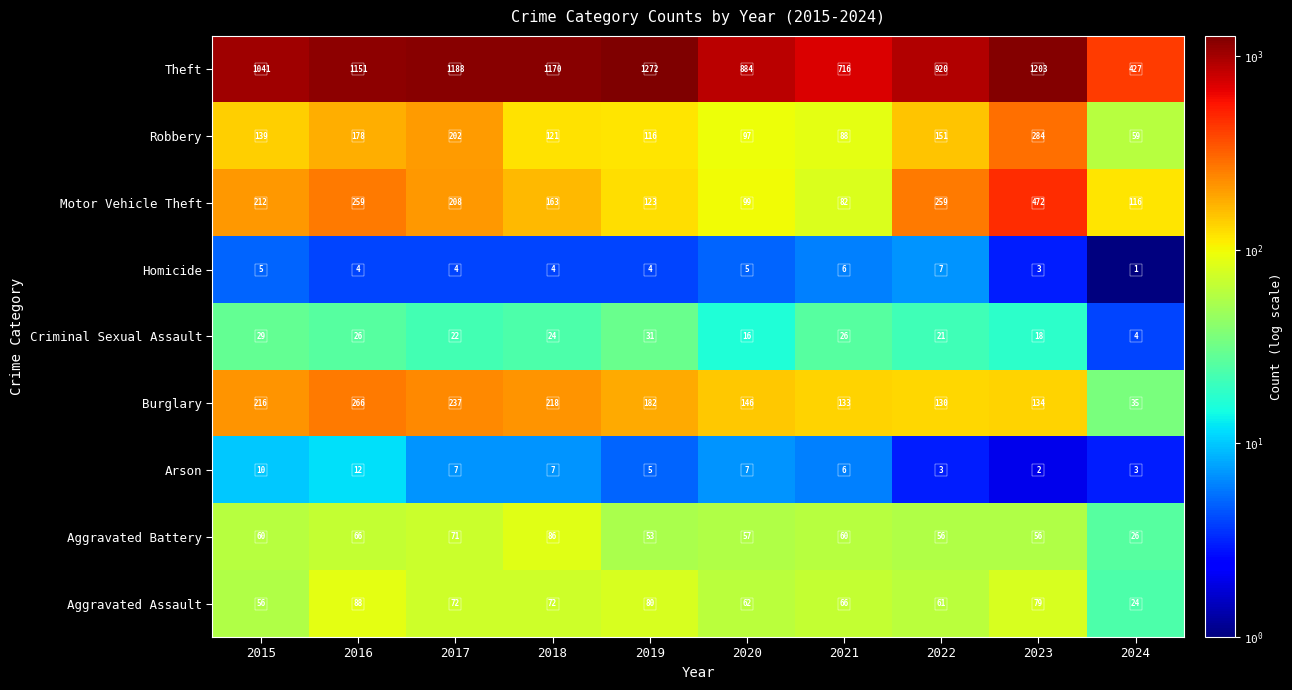

Read the Motor Vehicle Theft value at 2022, to the nearest 5.

260